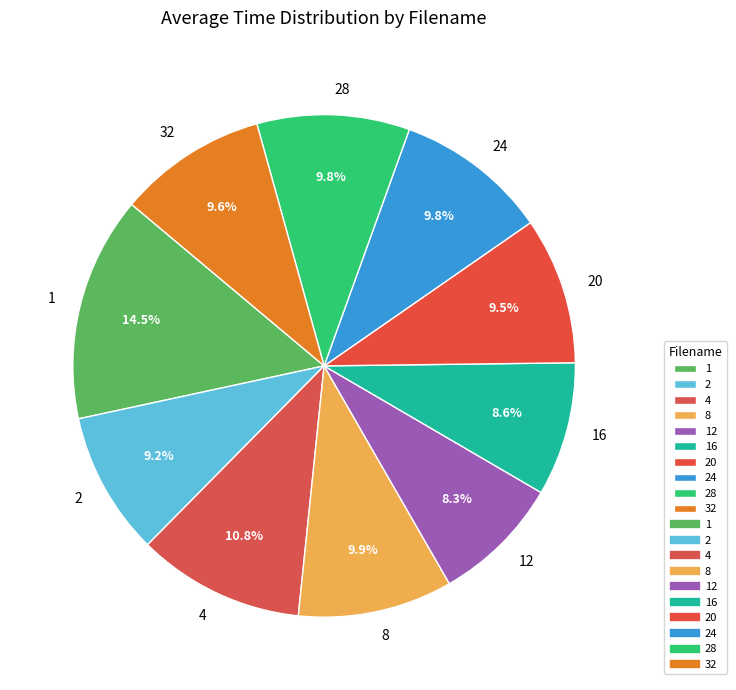

What percentage is the 24 slice, to the nearest percent?

10%